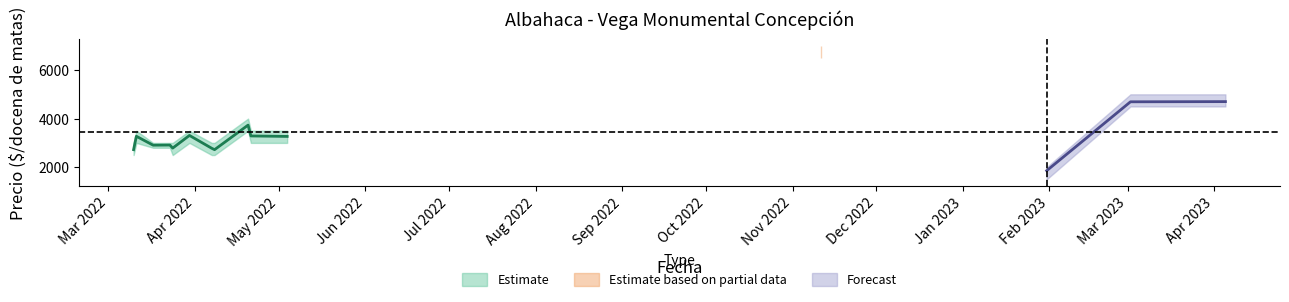

Is it true that Precio maximo equals 3500 at 2022-05-04?

True